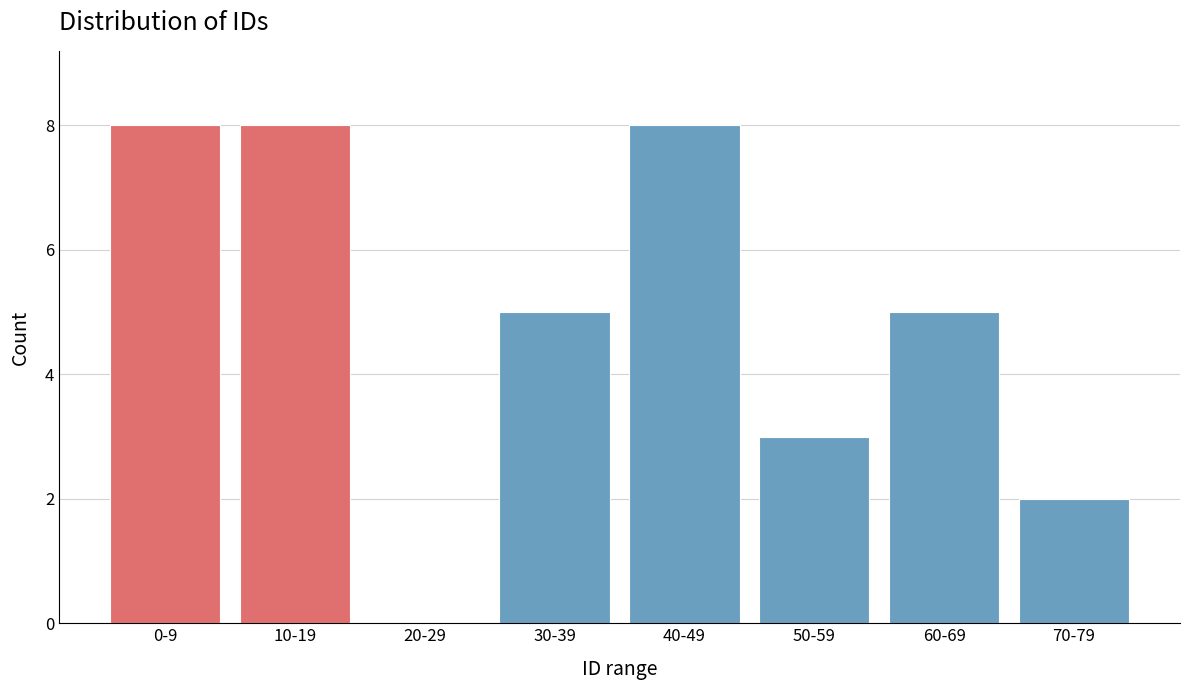

Reading right to left, list all the values displayed in this chart.

70-79=2	60-69=5	50-59=3	40-49=8	30-39=5	20-29=0	10-19=8	0-9=8